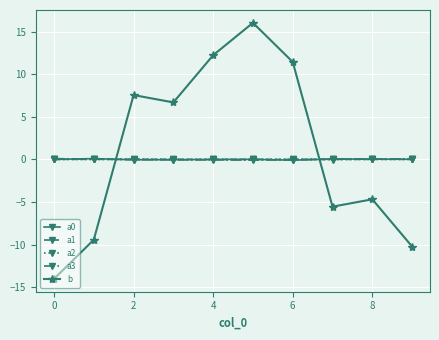

How many values in b are below zero?

5